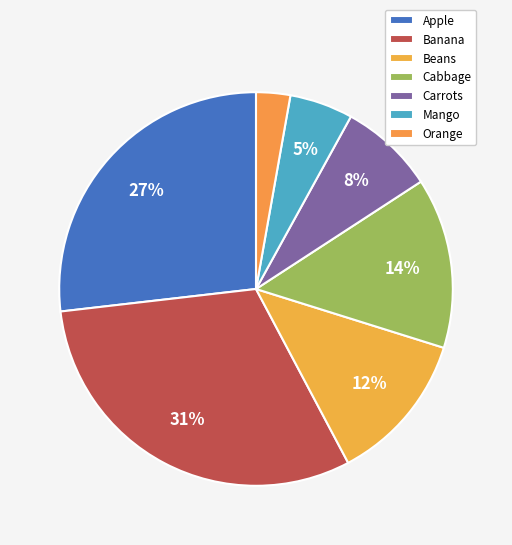

True or false: Orange accounts for 3% of the total.

True